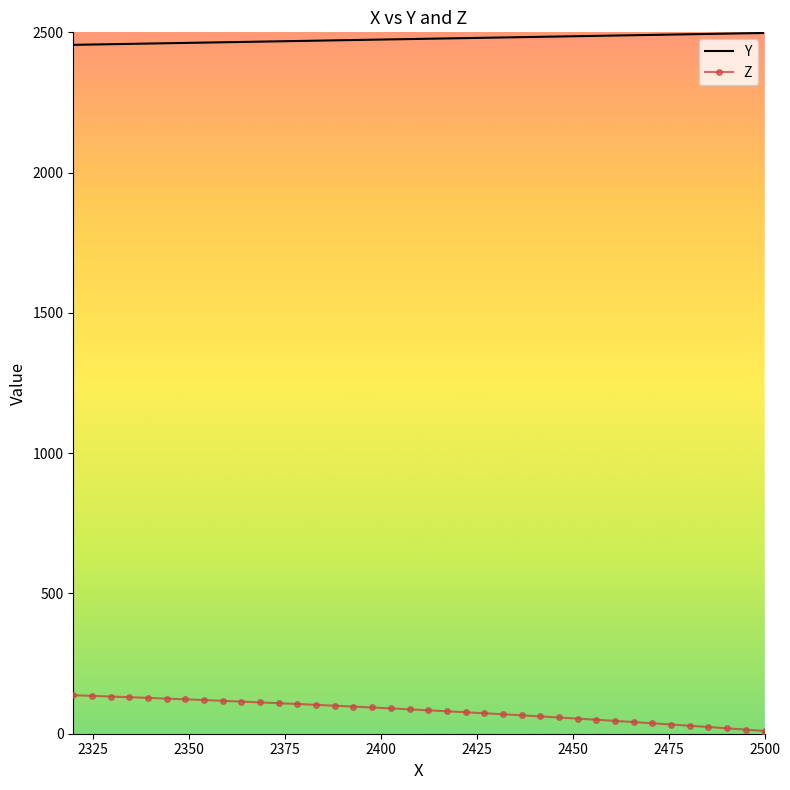

Is the value of Y at 10 greater than the value of Z at 2400?

Yes